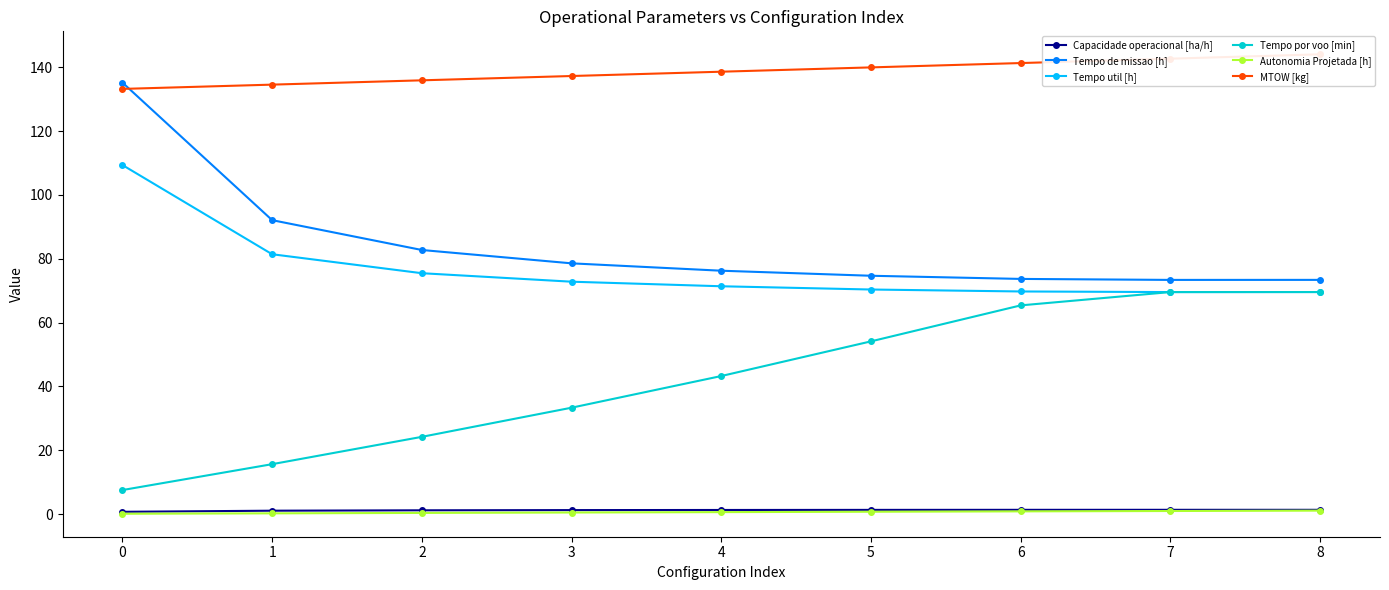

True or false: Capacidade operacional [ha/h] has more than 2 points higher than both neighbors.

False